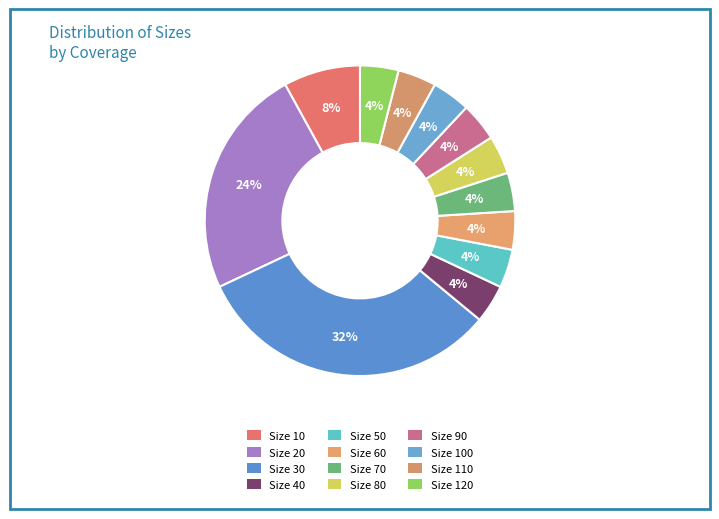

How many slices are in this pie chart?

12